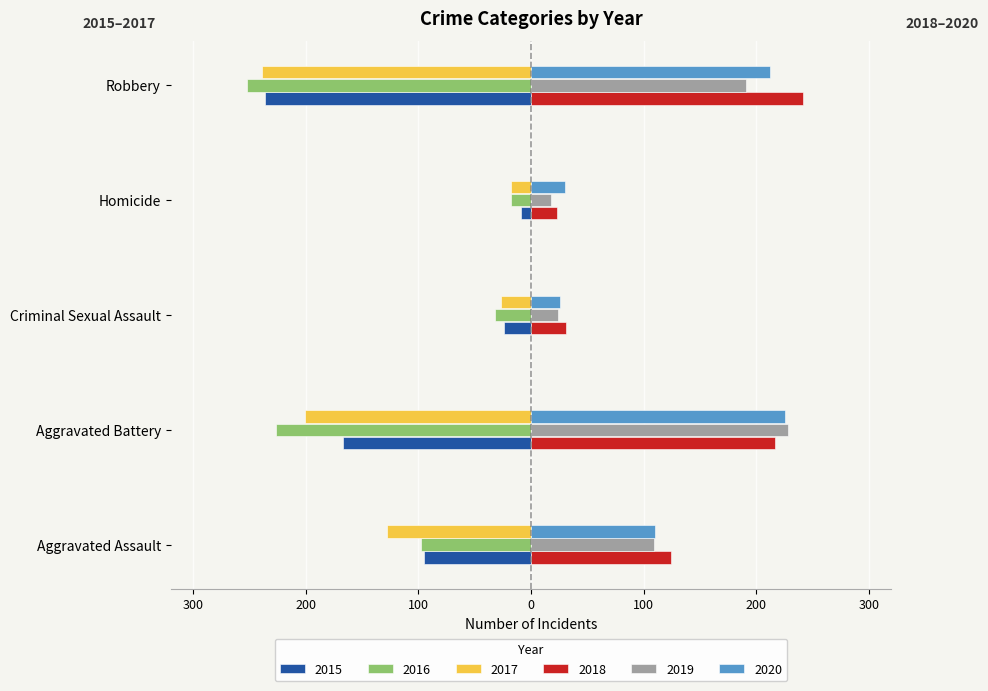

What are all the series names shown in the legend?

2015, 2016, 2017, 2018, 2019, 2020